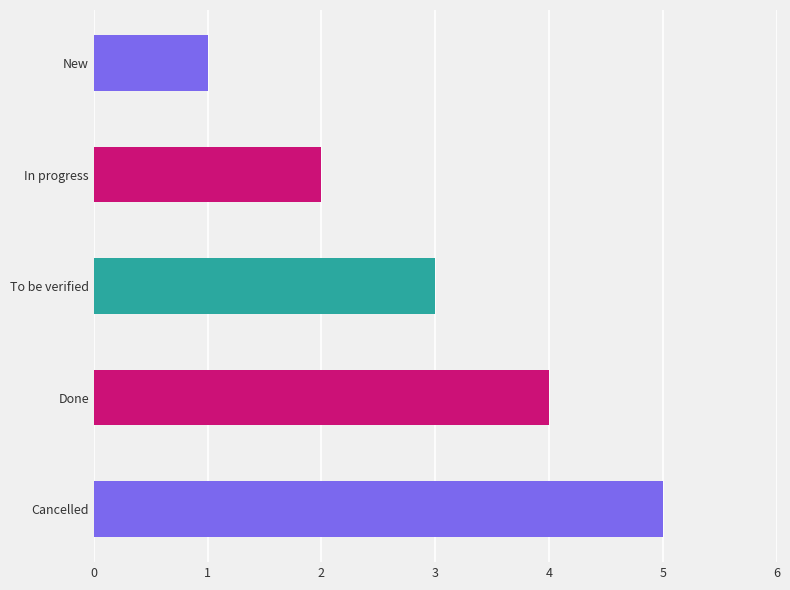

What is the sum of all values?

15